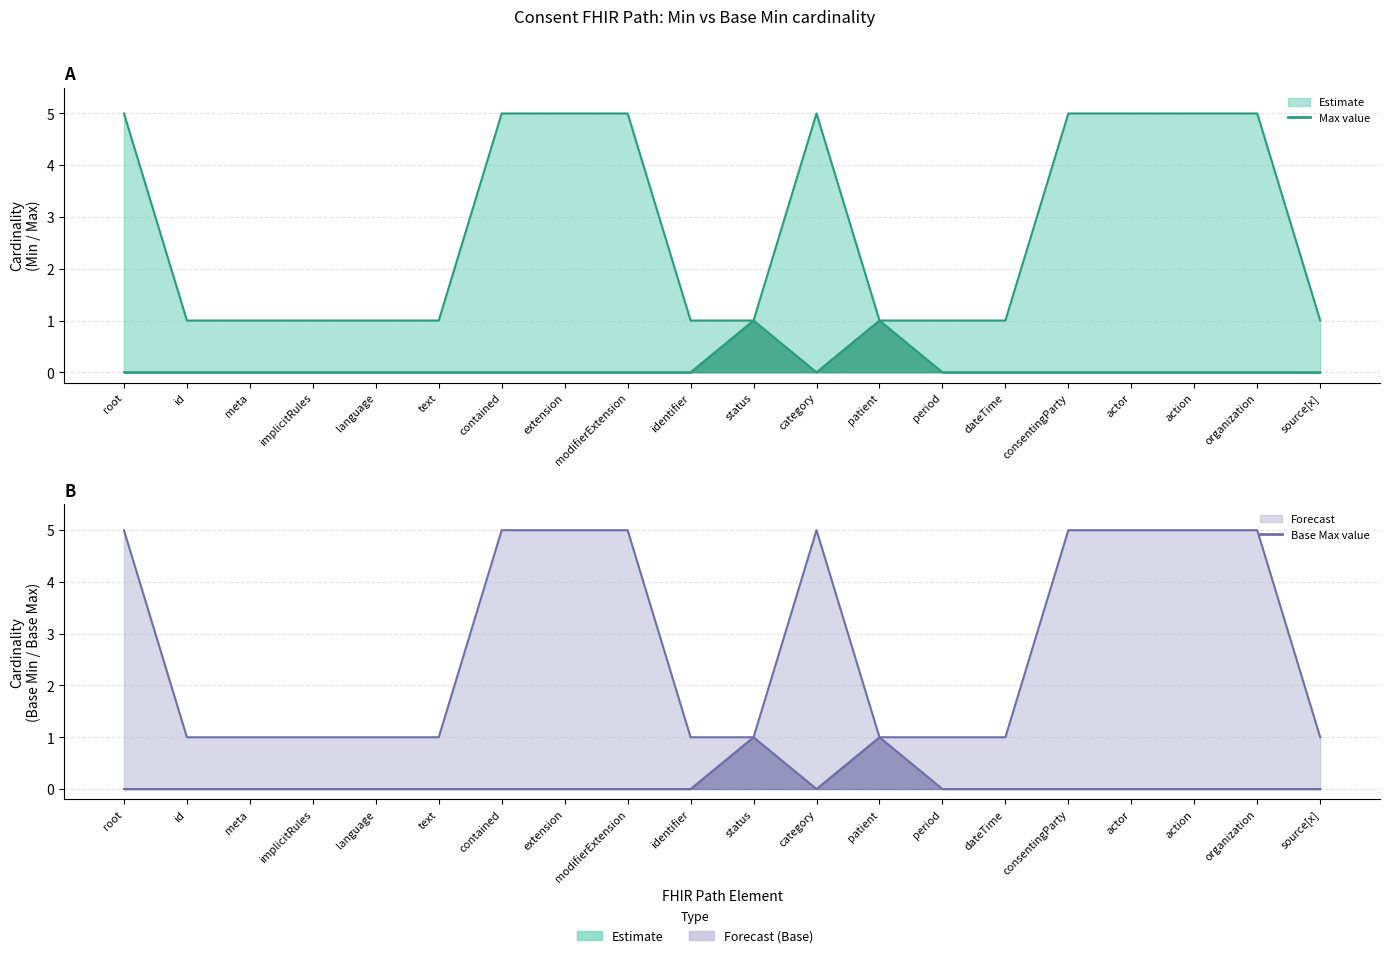

At which label does Max (Estimate) reach its minimum?

id